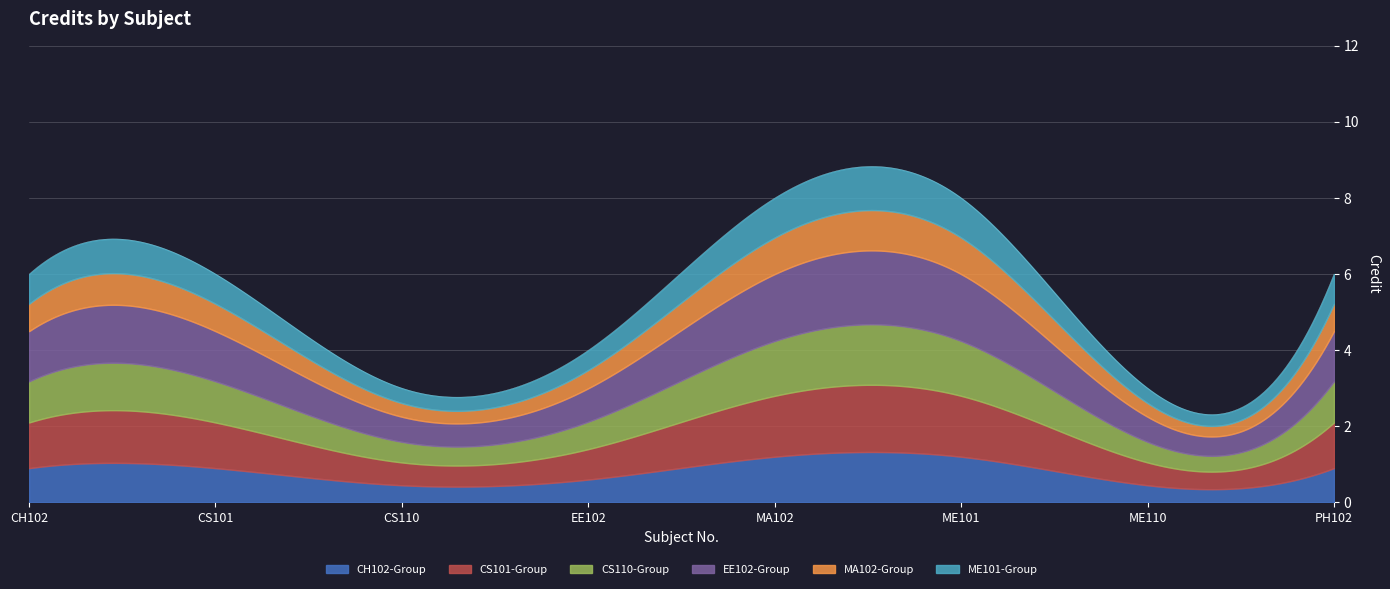

Rank the categories by value from lowest to highest.

CS110, ME110, EE102, CH102, CS101, PH102, MA102, ME101